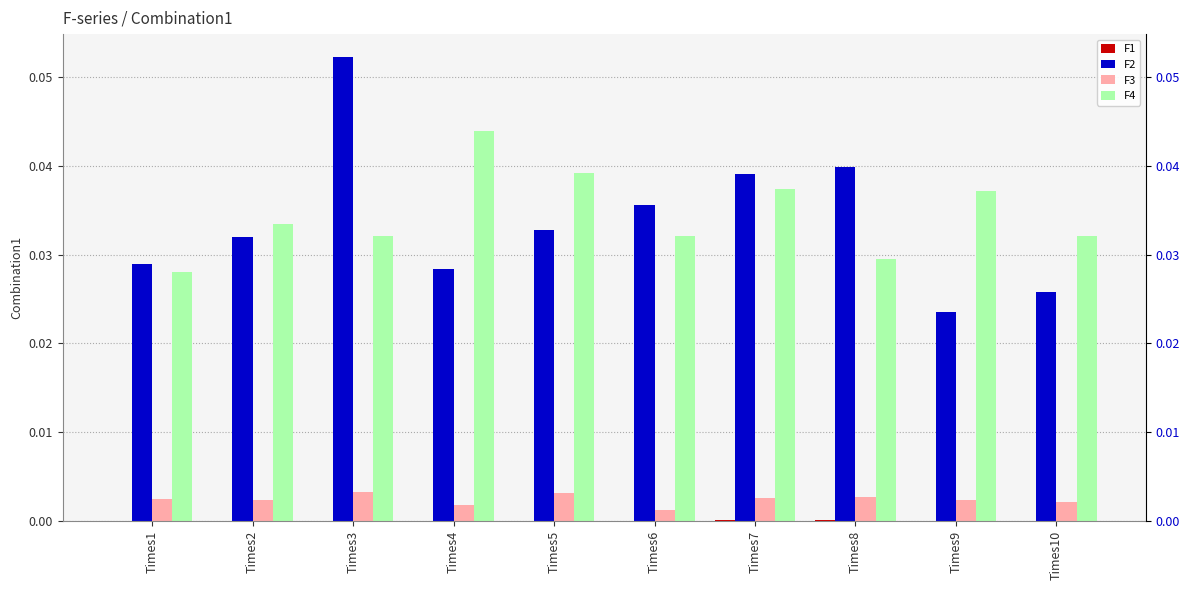

At which category is the sum across all series the highest?

Times3